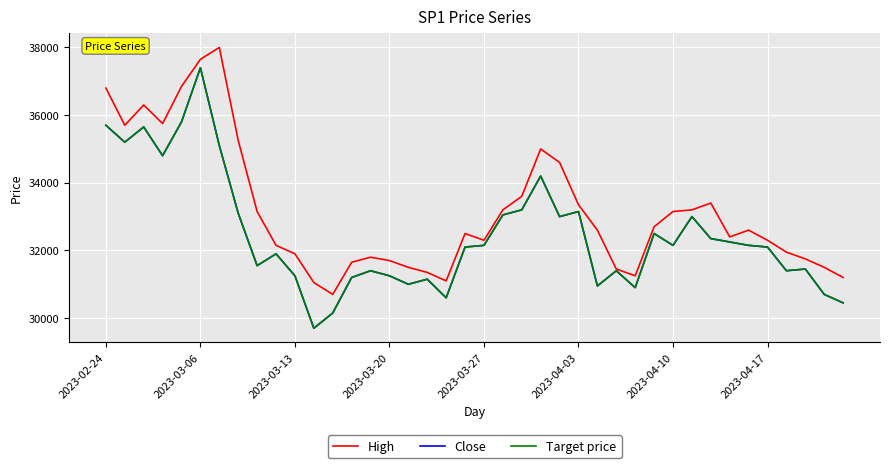

Is this an area chart (filled region under the line)?

No